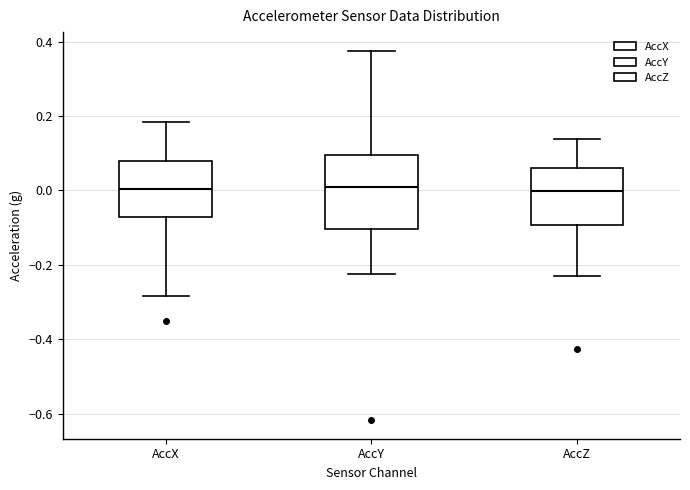

Reading left to right, transcribe this box plot: for each box, give where its median line is, the range the box spans, and where its two whiskers end, as read against the y-axis. The values are not printed on the chart, so give them approximately, as read against the axis.

AccX: median 0.00, box -0.08 to 0.08, whiskers -0.28 to 0.18
AccY: median 0.02, box -0.10 to 0.10, whiskers -0.22 to 0.38
AccZ: median 0.00, box -0.10 to 0.06, whiskers -0.24 to 0.14